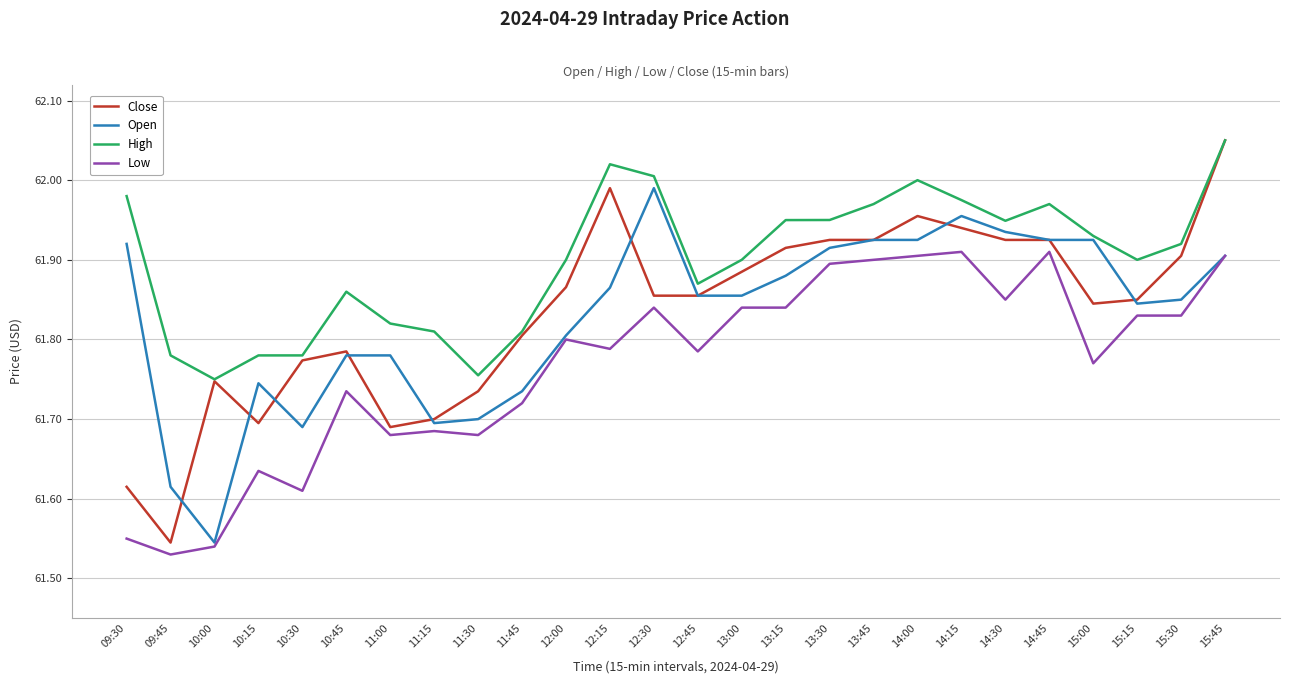

What is the sum of all Close values?

1607.7